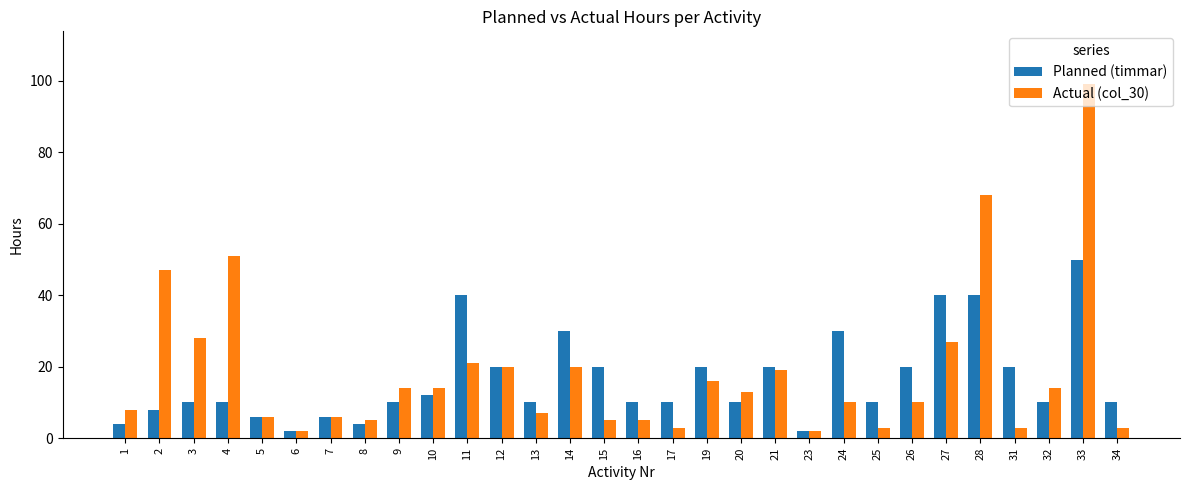

Between 6 and 11, which series saw the biggest shift?

Planned (timmar)